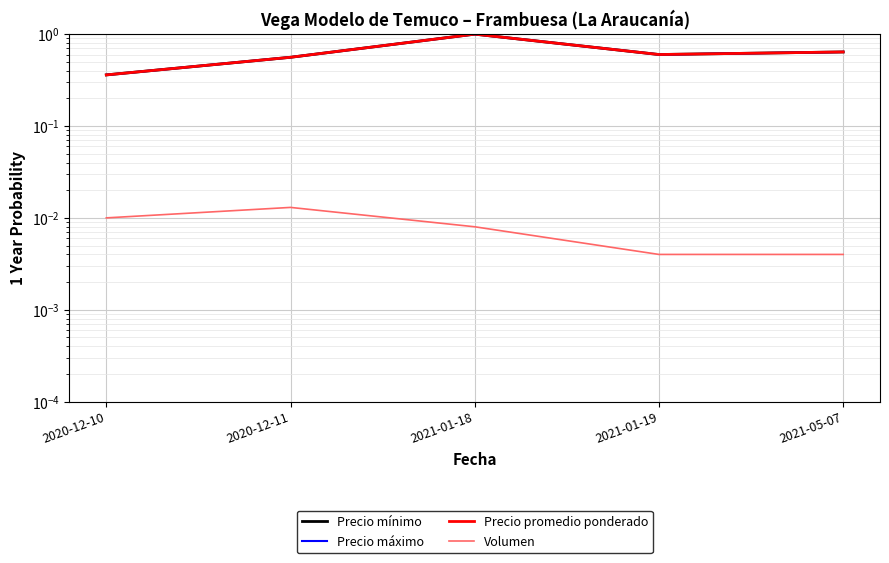

What is the difference between the maximum and second lowest values in the Precio máximo series?

0.4